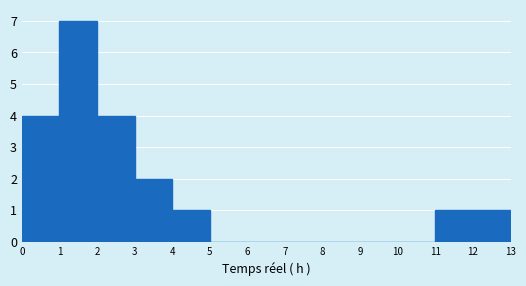

Reading left to right, transcribe this chart: for each bar, give the range it covers on the x-axis and its height. The values are not printed on the chart, so give them approximately, as read against the axis.

0 to 1: 4
1 to 2: 7
2 to 3: 4
3 to 4: 2
4 to 5: 1
5 to 6: 0
6 to 7: 0
7 to 8: 0
8 to 9: 0
9 to 10: 0
10 to 11: 0
11 to 12: 1
12 to 13: 1